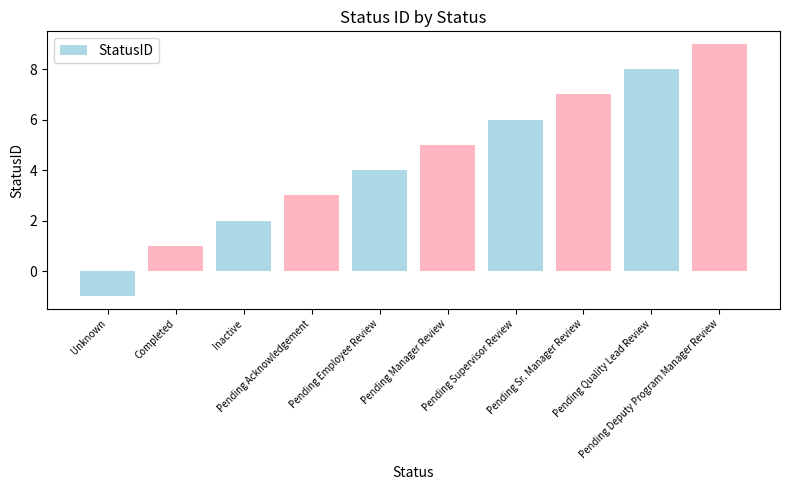

How many bars are there in total?

10